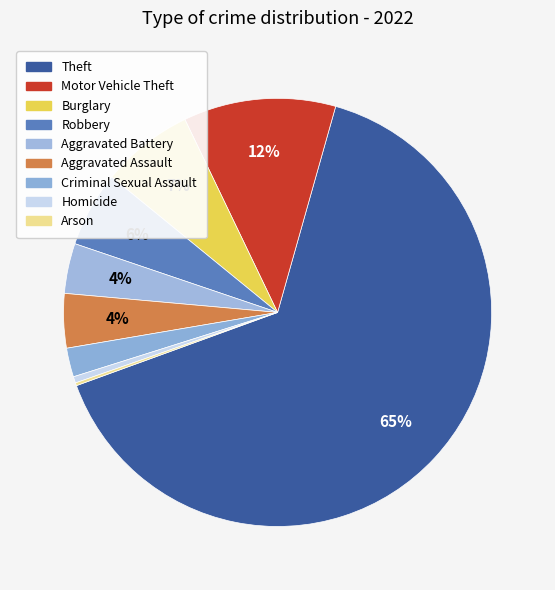

What is the ratio of the value at Aggravated Battery to the value at Criminal Sexual Assault?

1.7